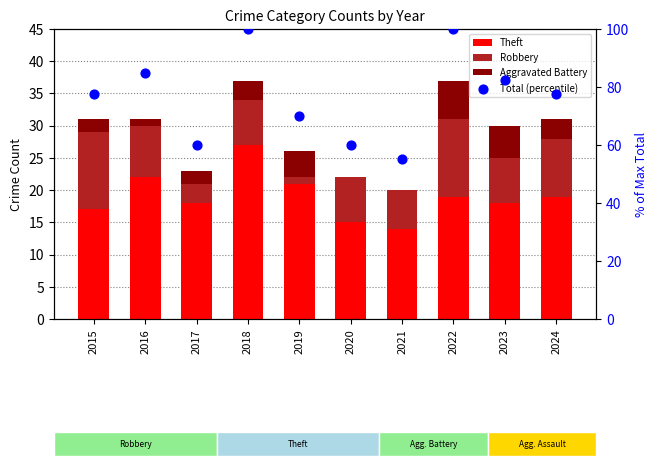

Which series has the largest total across all categories?

Total (percentile)